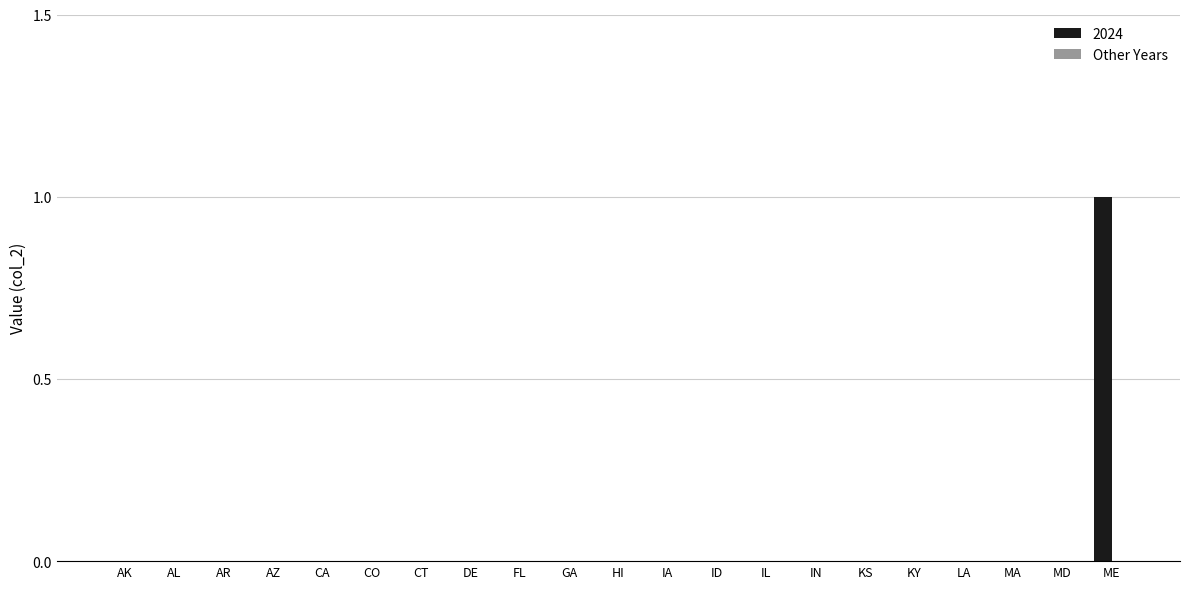

Which label corresponds to the largest value in the chart?

ME